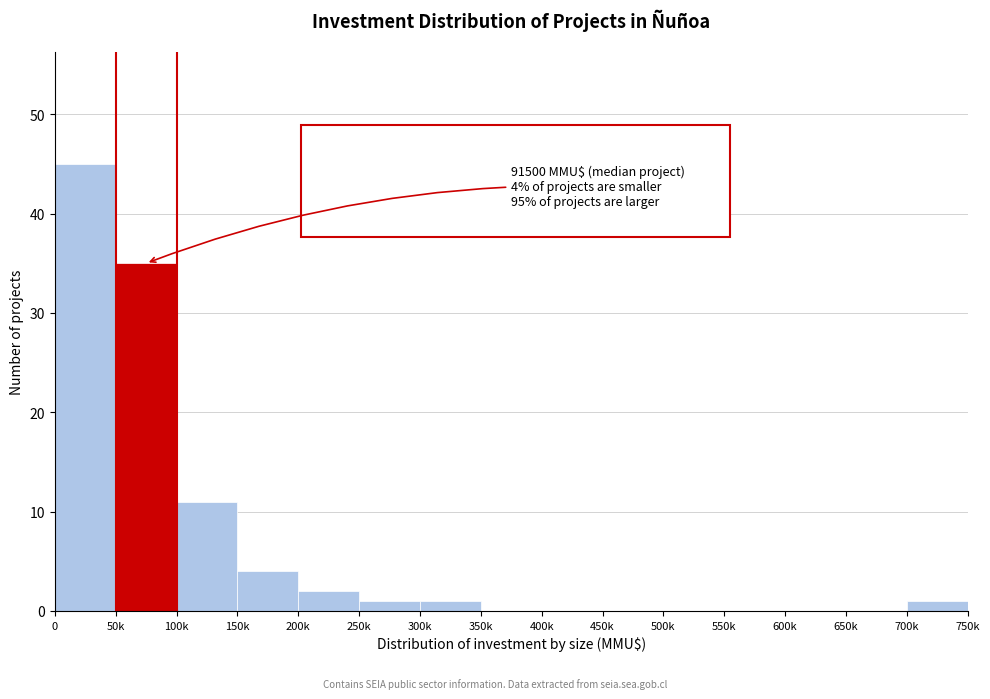

Reading left to right, what are all the values shown in this chart?

0=45	50k=35	100k=11	150k=4	200k=2	250k=1	300k=1	350k=0	400k=0	450k=0	500k=0	550k=0	600k=0	650k=0	700k=1